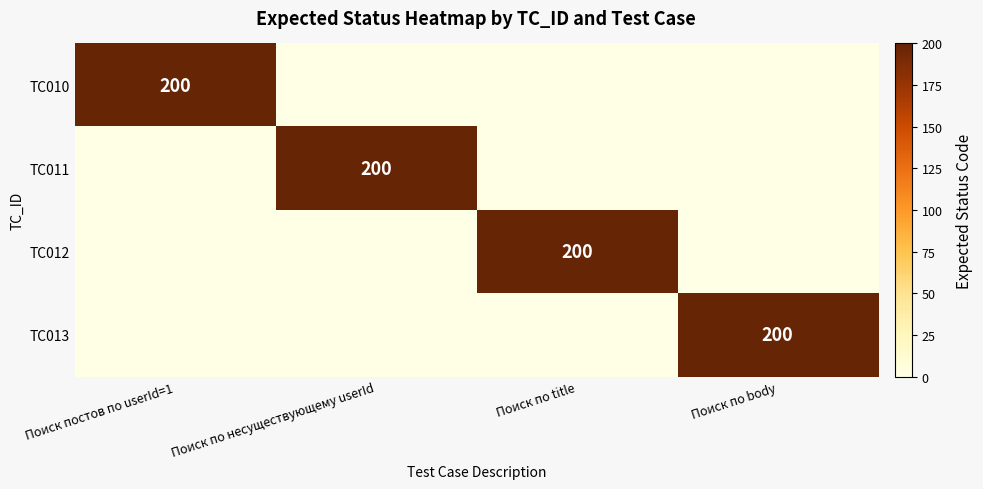

True or false: TC010 has a value of 200 at Поиск постов по userId=1.

True